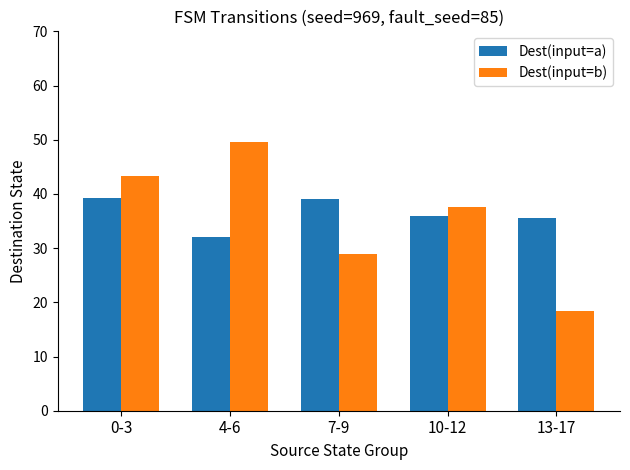

Which series has the largest total across all categories?

Dest(input=a)